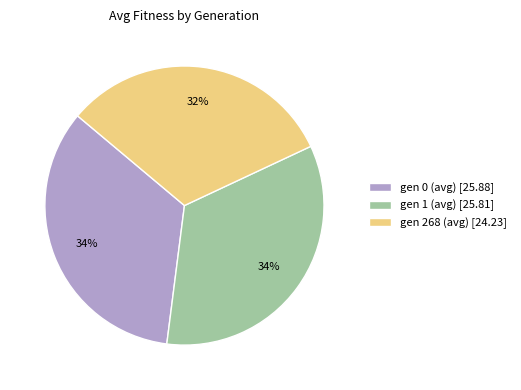

Which category has the smallest portion of the pie?

gen 268 (avg)